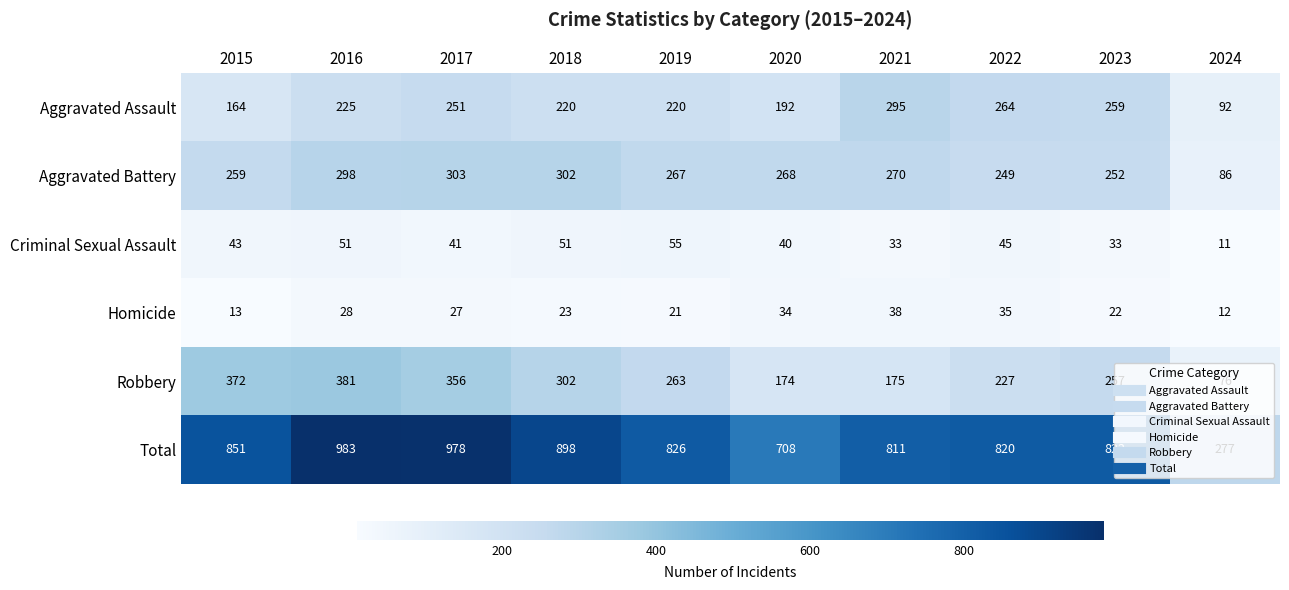

Between 2016 and 2020, which series saw the biggest shift?

Total